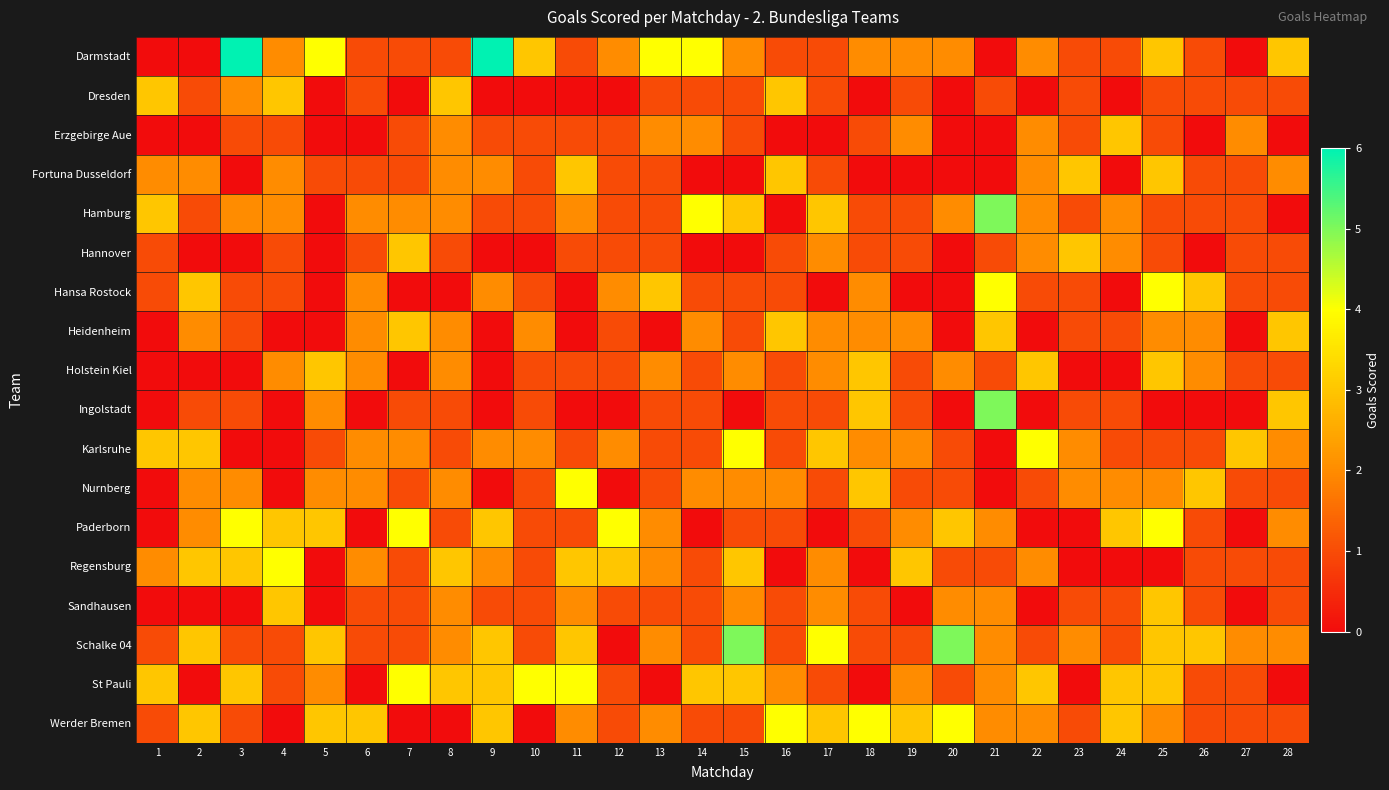

Which has a higher value, 18 or 19?

18